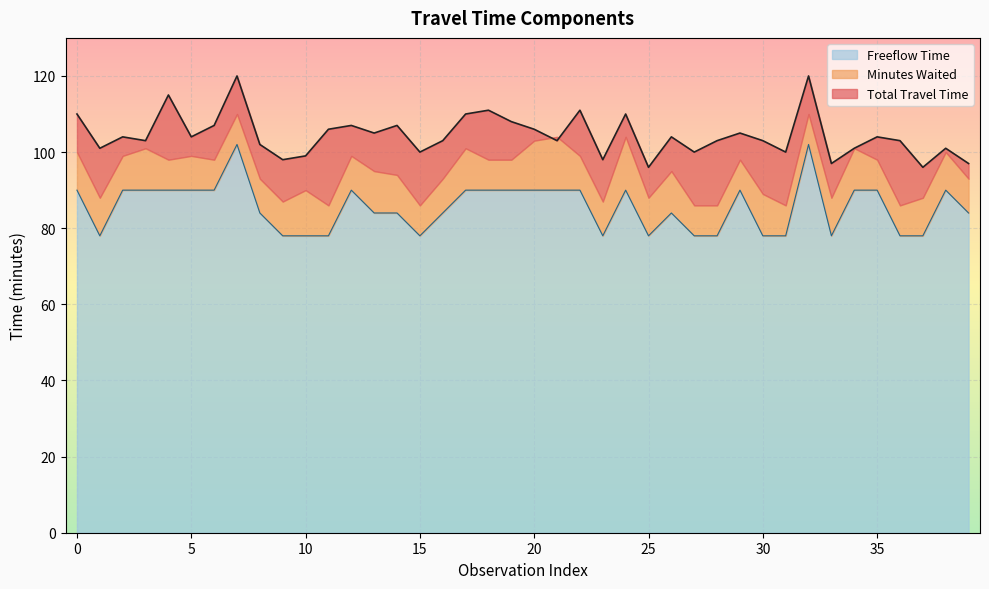

True or false: Total Travel Time and Freeflow Time cross at least once.

False